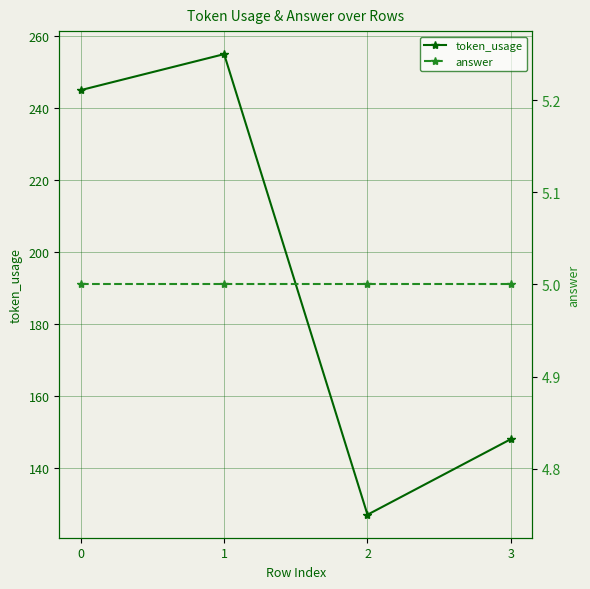

At 3, list the series in order from largest to smallest.

token_usage, answer